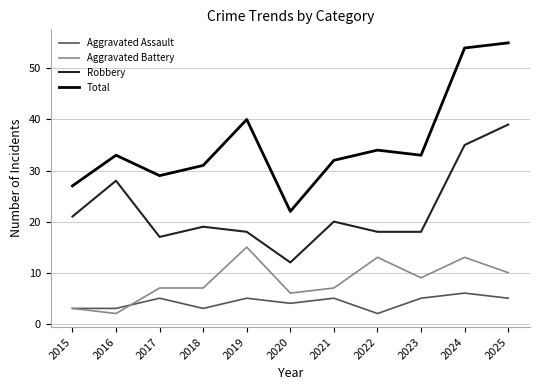

How many lines are shown in the chart?

4